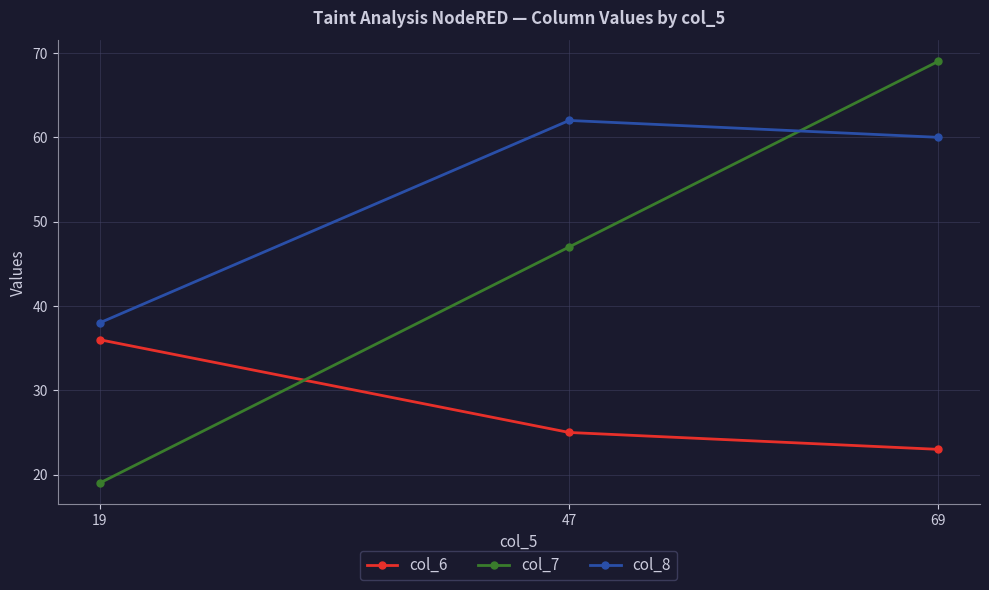

What is the value of the col_6 point at the 3rd from the left?

23